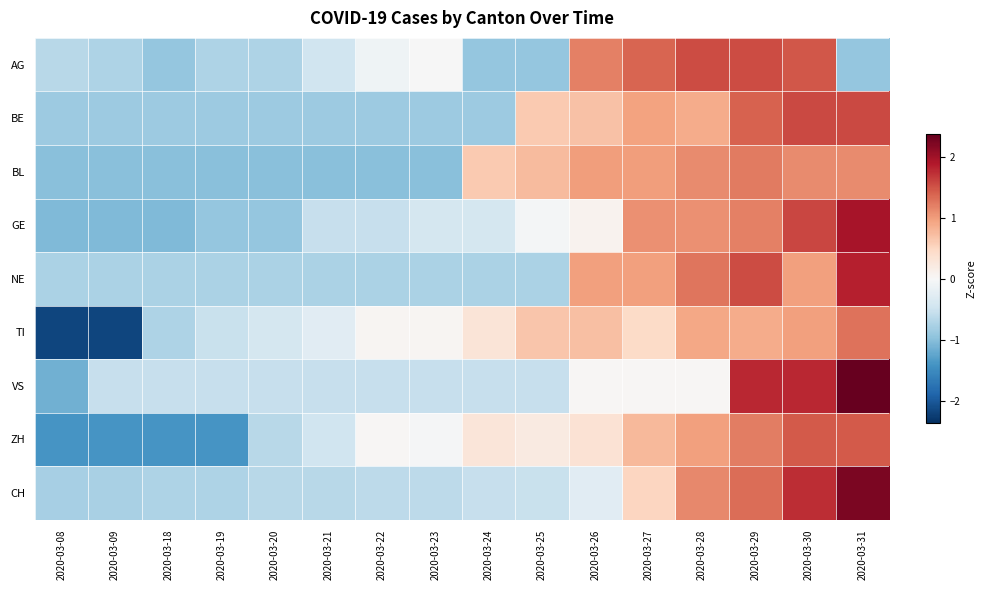

What is the total value across all series at 2020-03-26?

4.8